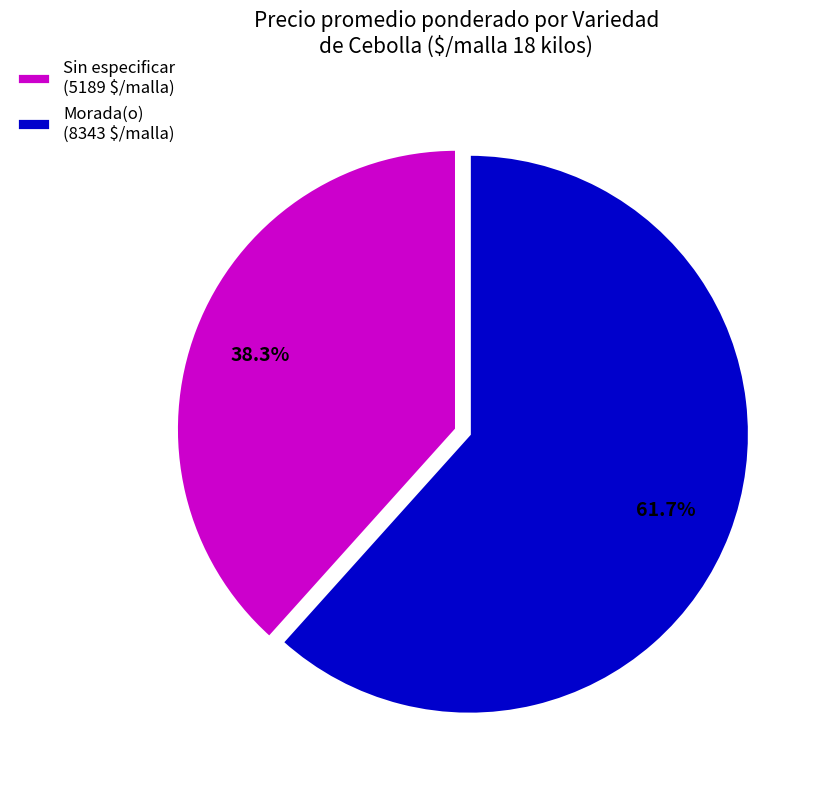

Which has a higher value, Sin especificar or Morada(o)?

Morada(o)